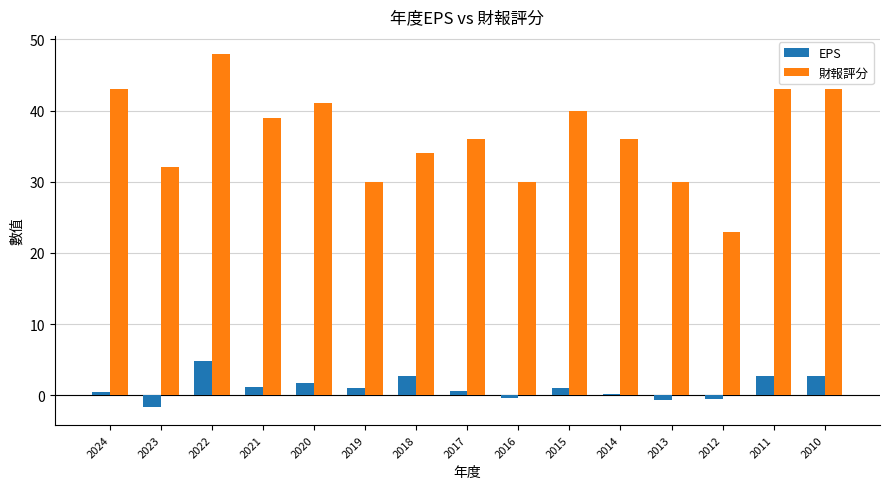

Which category has the highest value across all series?

2022